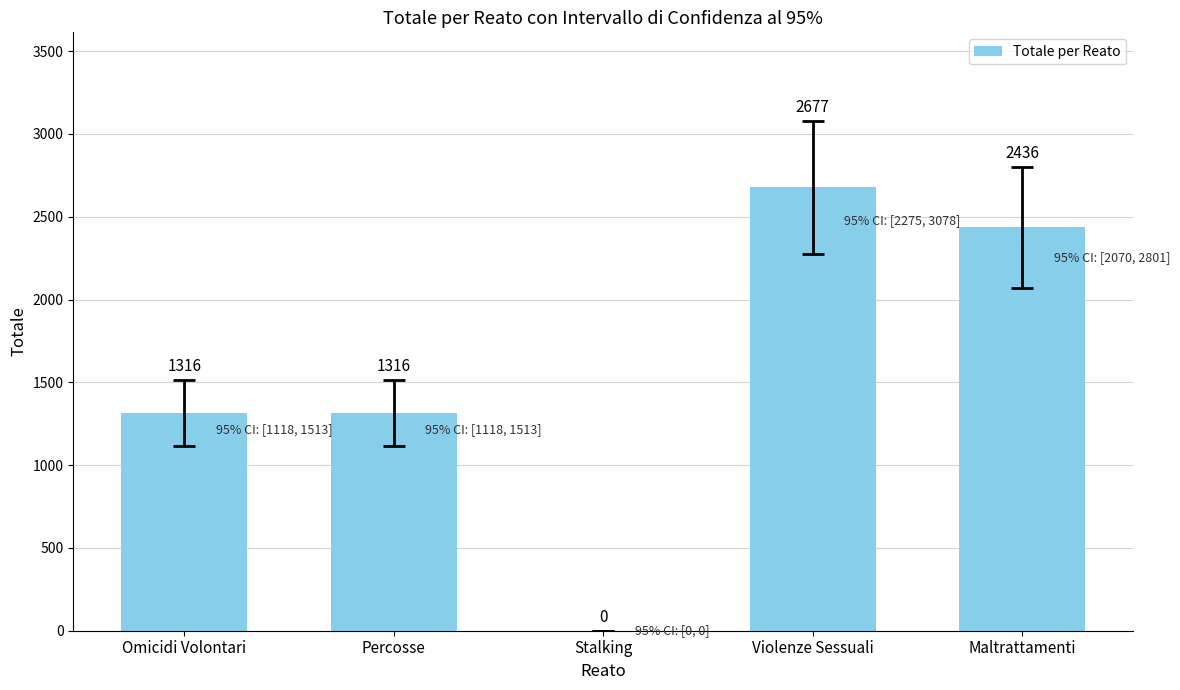

How many positive values are there?

4